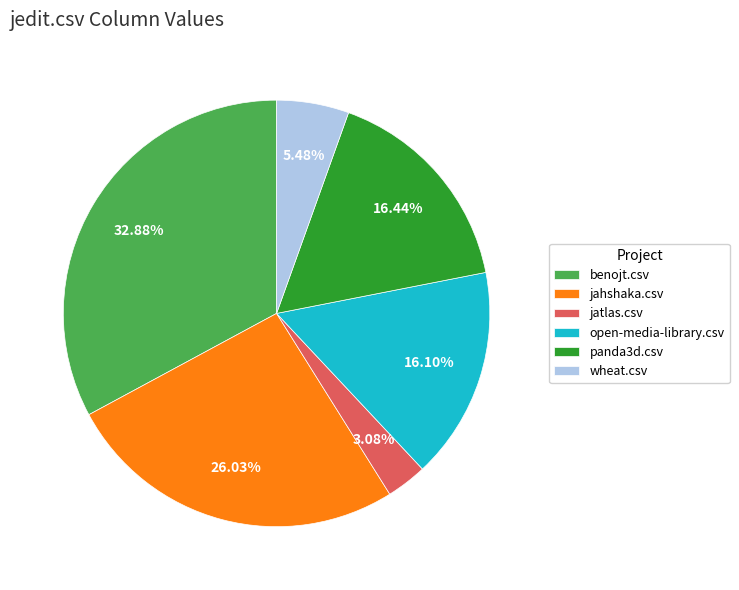

How many slices are in this pie chart?

6